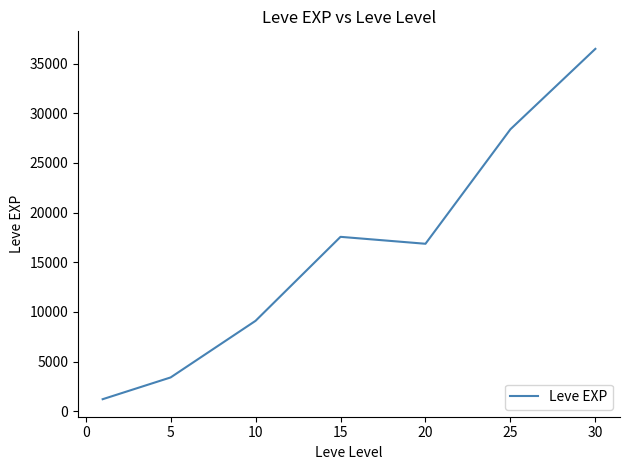

What is the difference between the second highest and minimum values?

27180.0